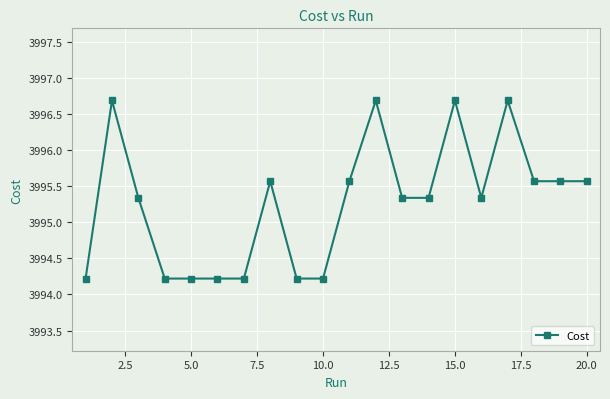

What is the value of the 2nd point from the left?

3996.7